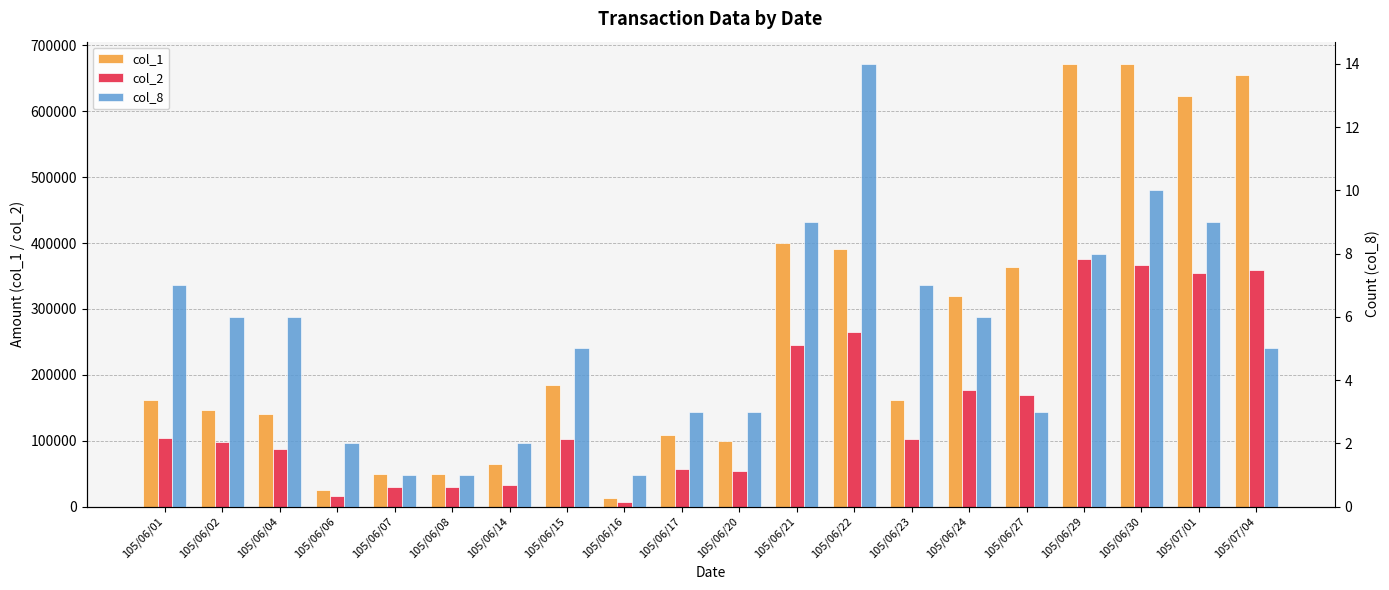

Does the chart contain any negative values?

No